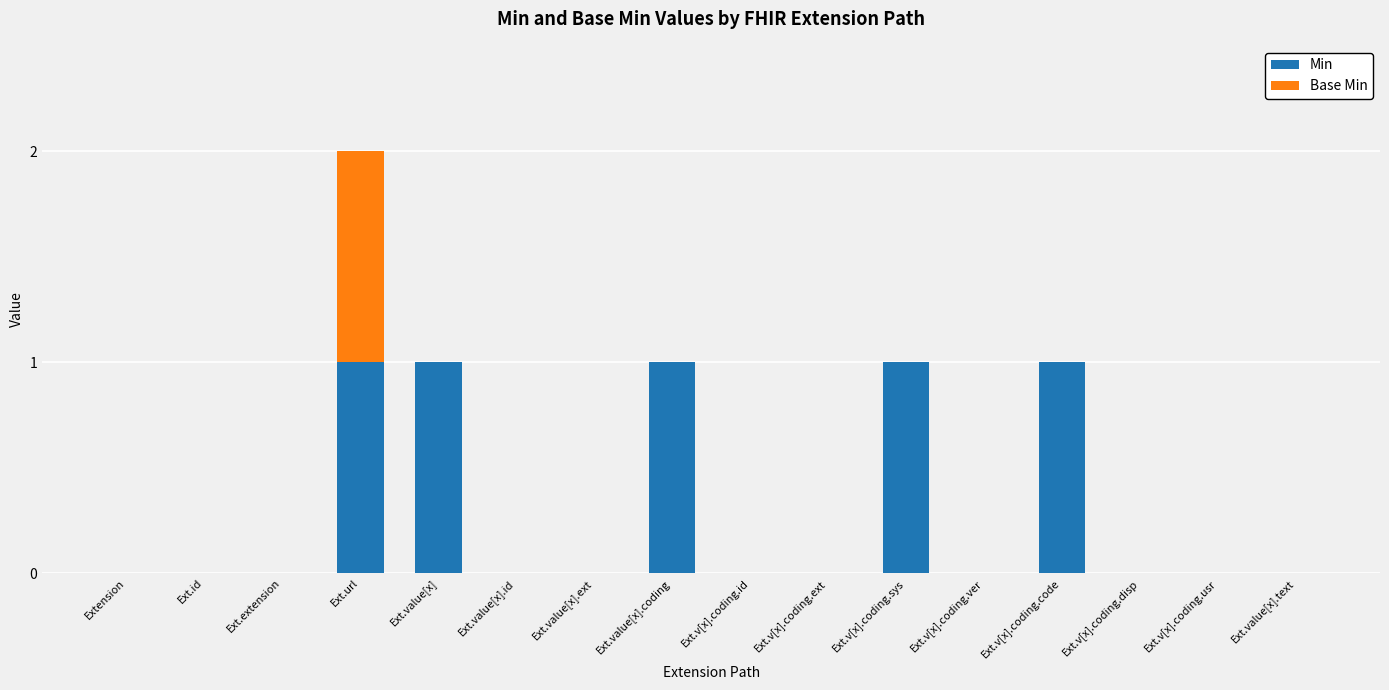

The Min series shows 0 at Ext.v[x].coding.ext. True or false?

True